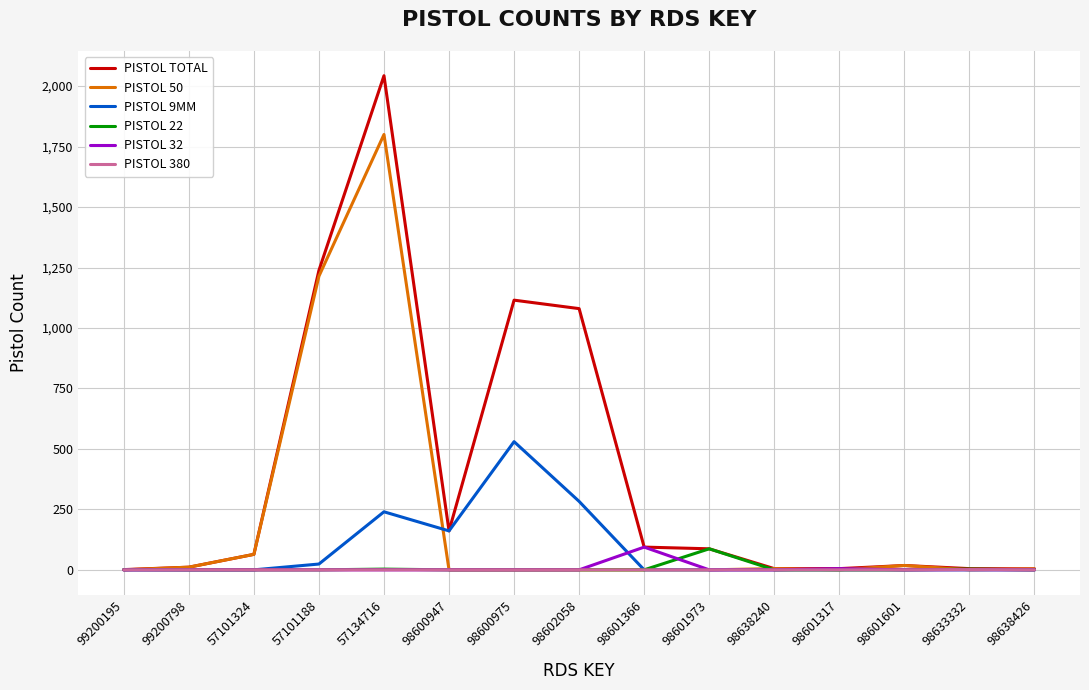

What is the spread (max minus min) of values at 57101188?

1238